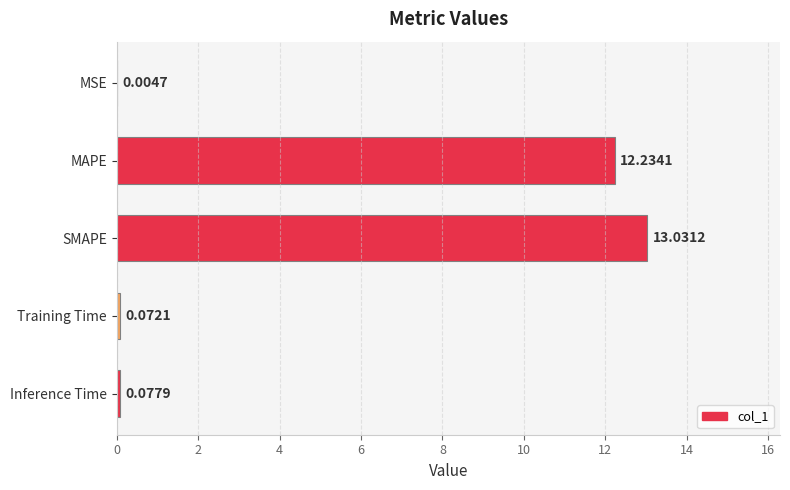

What is the sum of the values at MAPE and Inference Time?

12.3